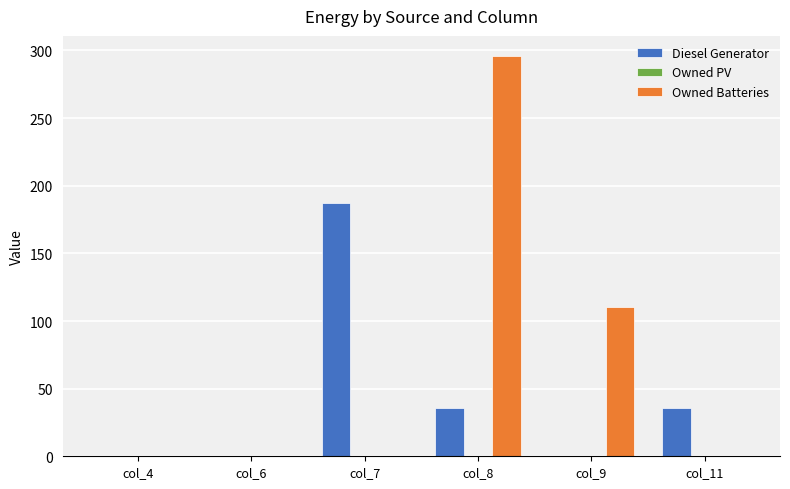

Is the value of Diesel Generator at col_4 greater than the value of Owned Batteries at col_9?

No